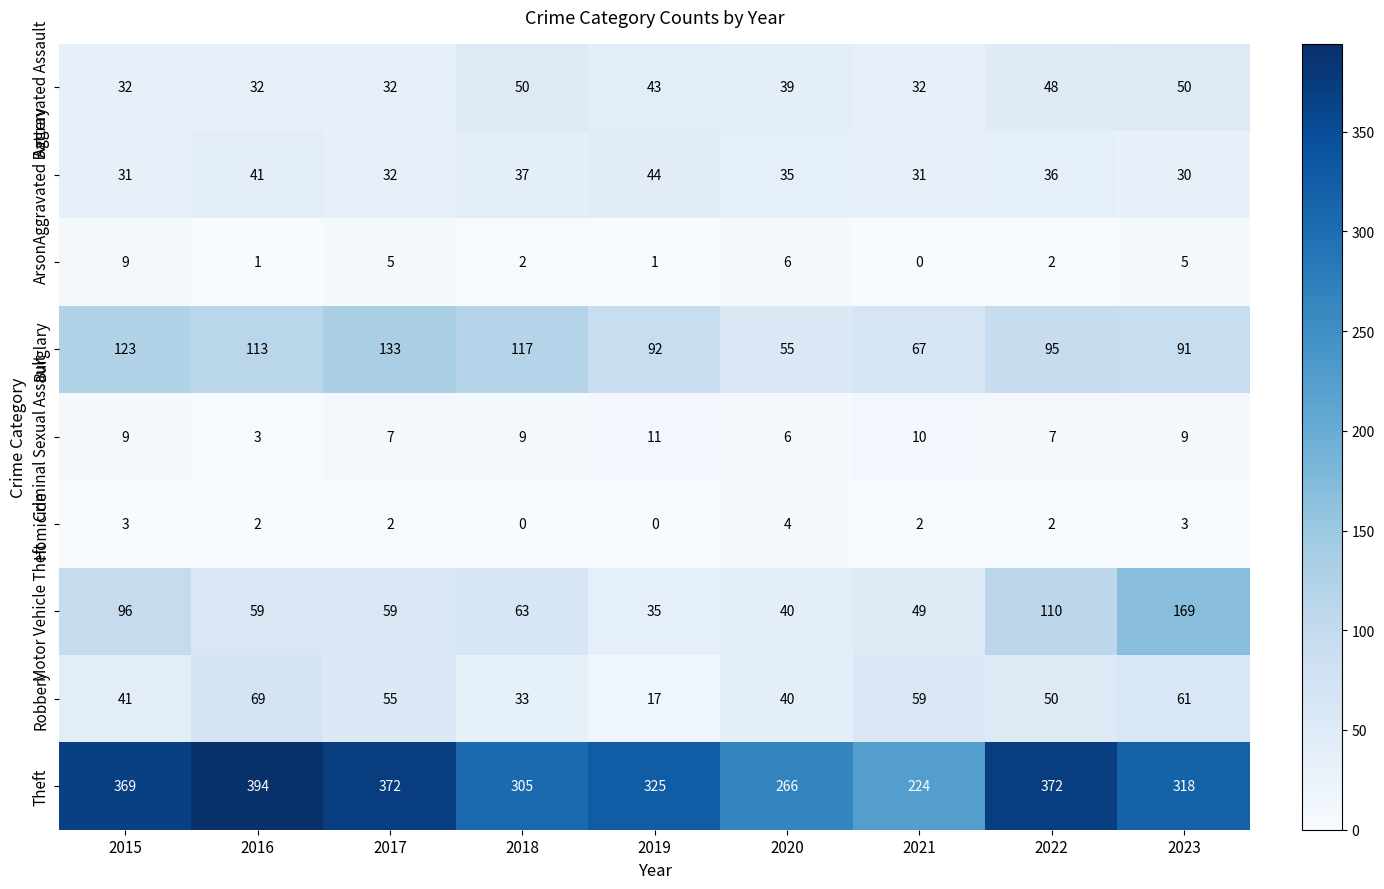

What is the highest value of the Motor Vehicle Theft series?

169